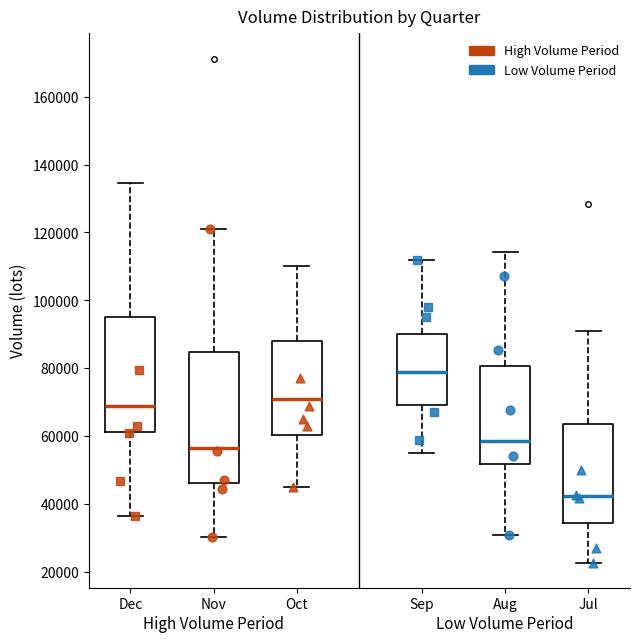

Reading left to right, read every box against the y-axis: the position of its median line, the range the box covers, and the ends of its whiskers. The values are not printed on the chart, so give them approximately, as read against the axis.

Dec: median 68000, box 62000 to 94000, whiskers 36000 to 134000
Nov: median 56000, box 46000 to 84000, whiskers 30000 to 122000
Oct: median 72000, box 60000 to 88000, whiskers 46000 to 110000
Sep: median 80000, box 70000 to 90000, whiskers 56000 to 112000
Aug: median 58000, box 52000 to 80000, whiskers 30000 to 114000
Jul: median 42000, box 34000 to 64000, whiskers 22000 to 90000